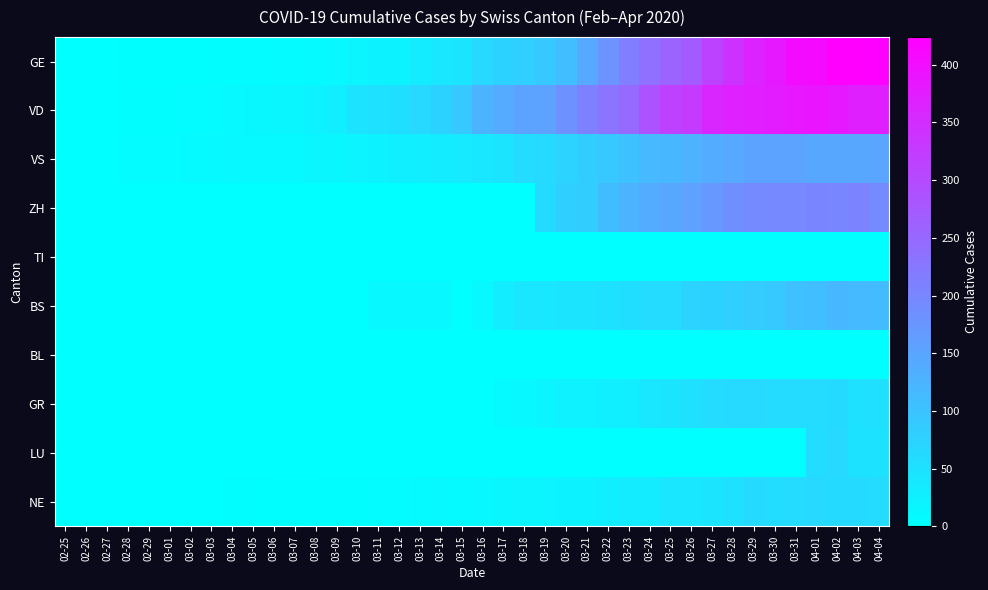

At which category is the sum across all series the highest?

04-02